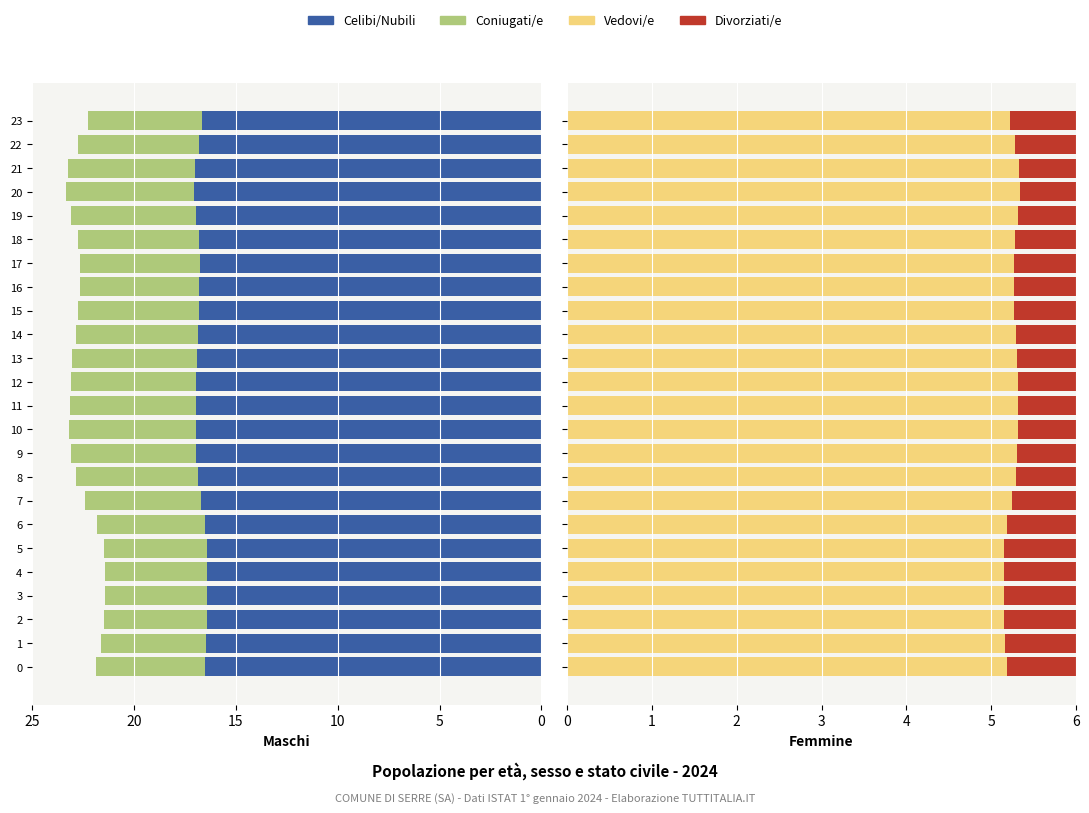

Count the Vedovi/e values in the range 5 to 6.

24